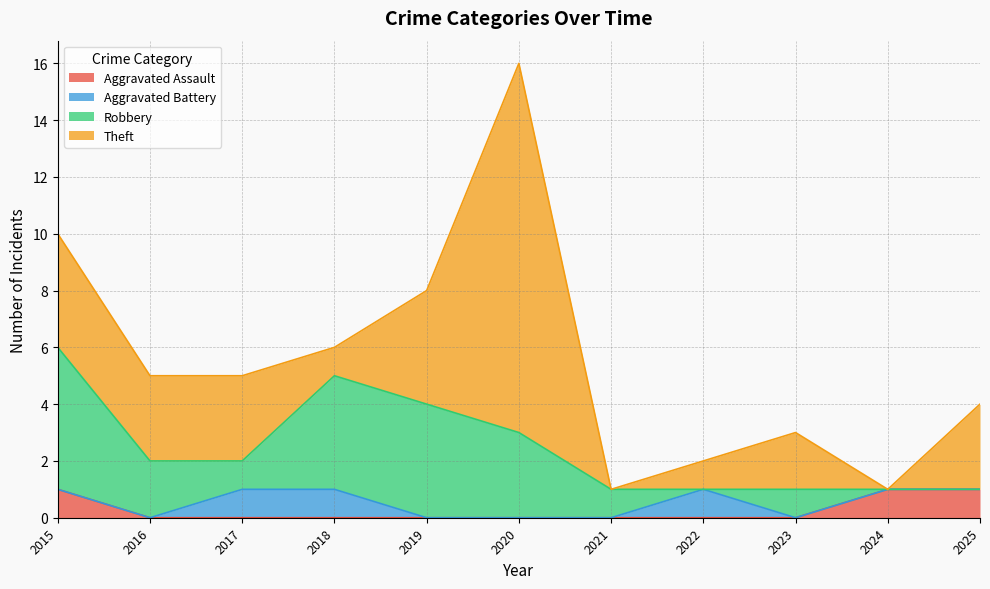

How many intersections are there between Robbery and Aggravated Assault?

1